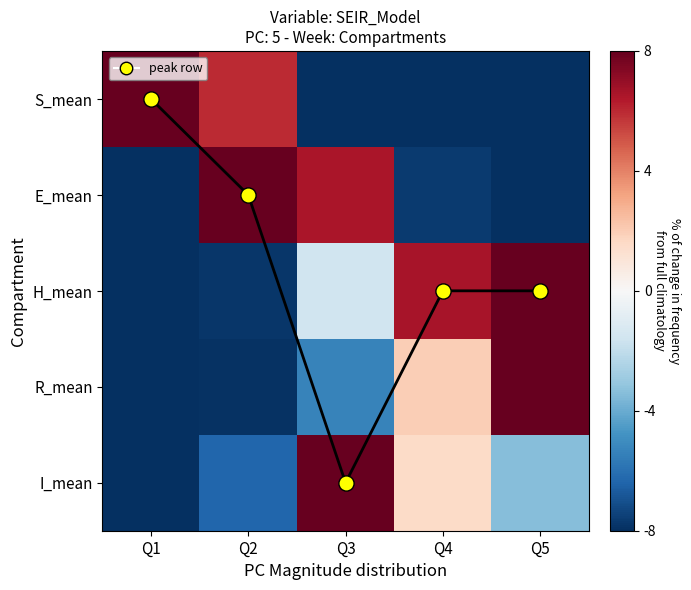

Which series changed the most between Q2 and Q3?

Peak compartment